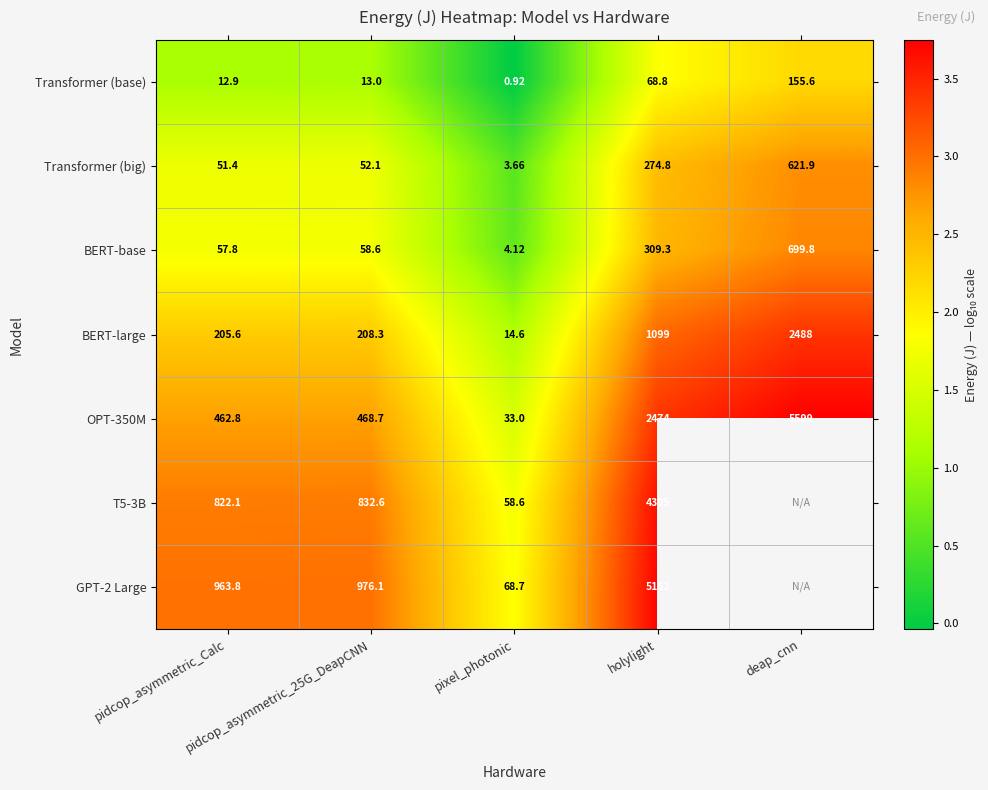

The Transformer (base) series shows 3.1 at deap_cnn. True or false?

False